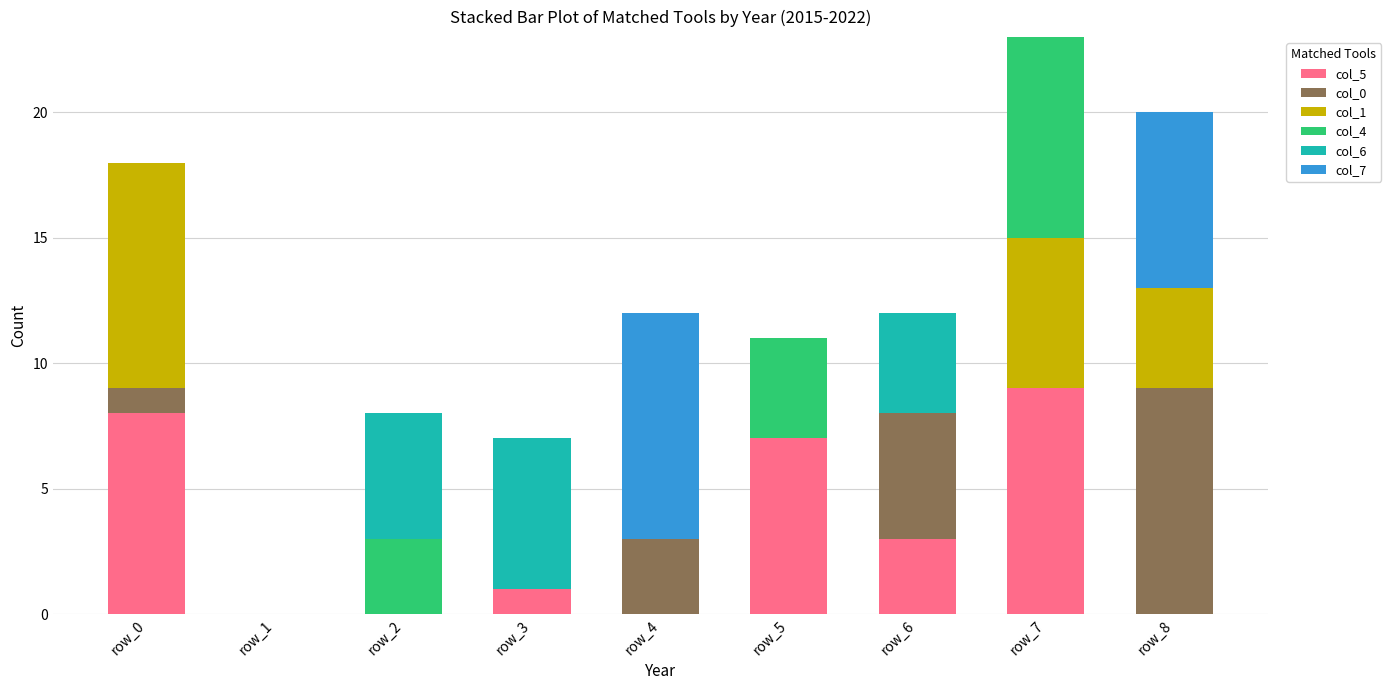

Is it true that col_5 equals 3 at row_2?

False